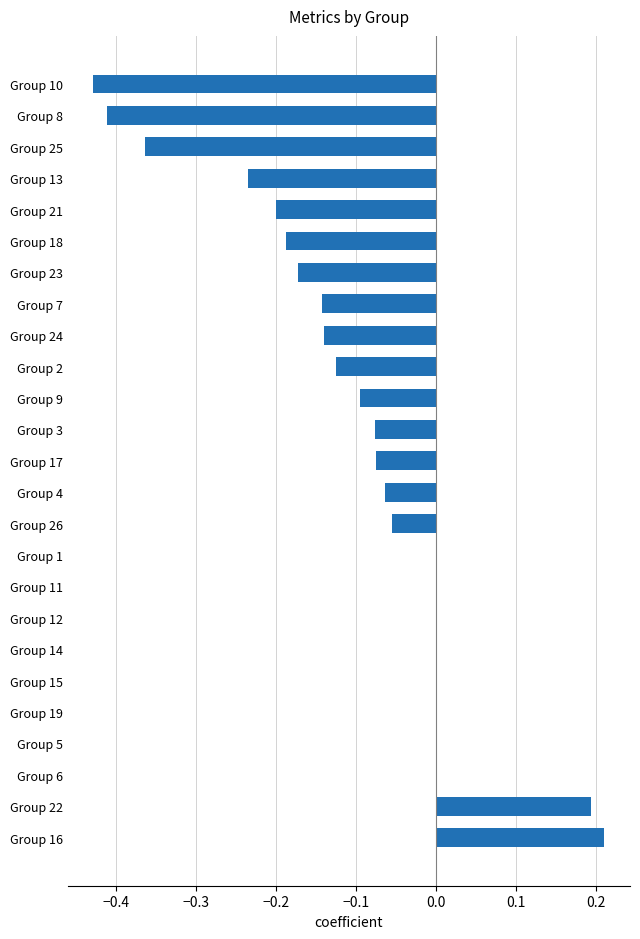

What is the sum of all values?

-2.4